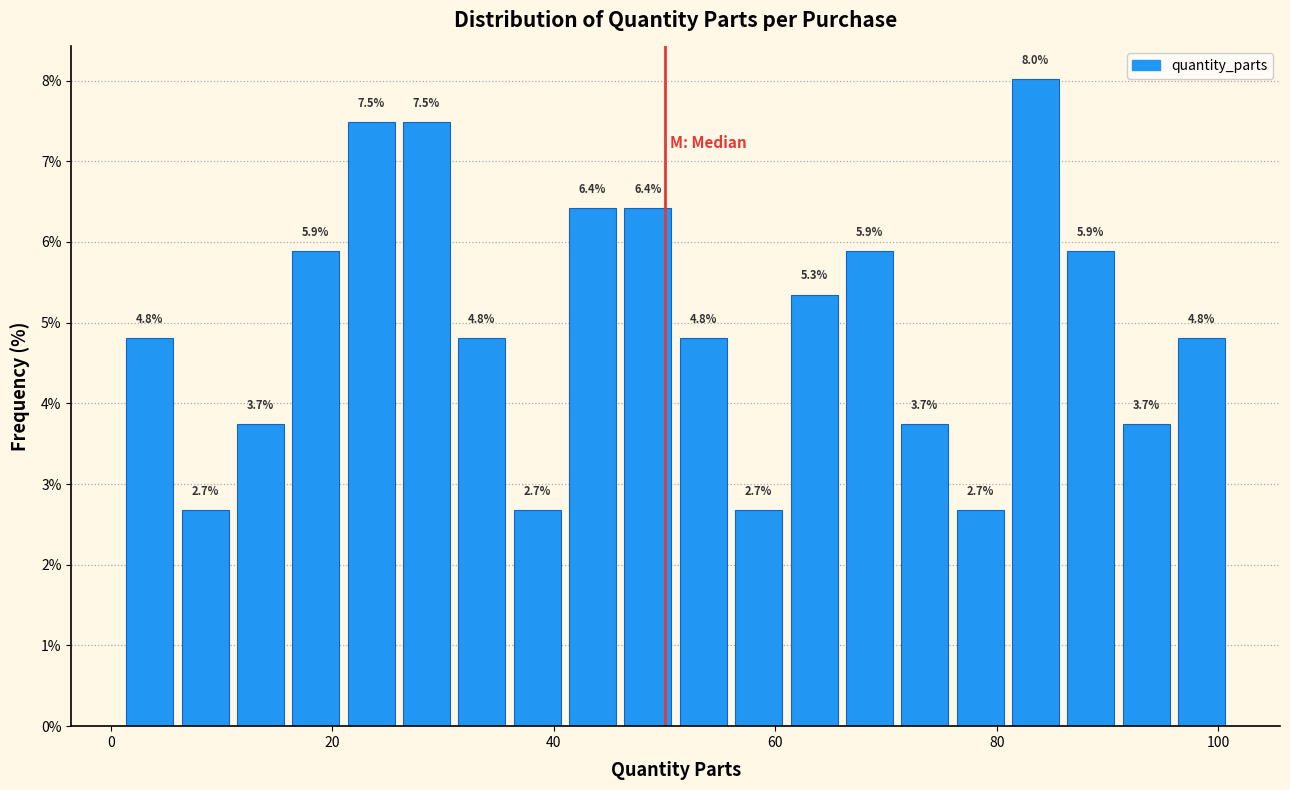

Around what value on the x-axis is the tallest bar? Give the approximate position of its centre, as read against the axis.

84